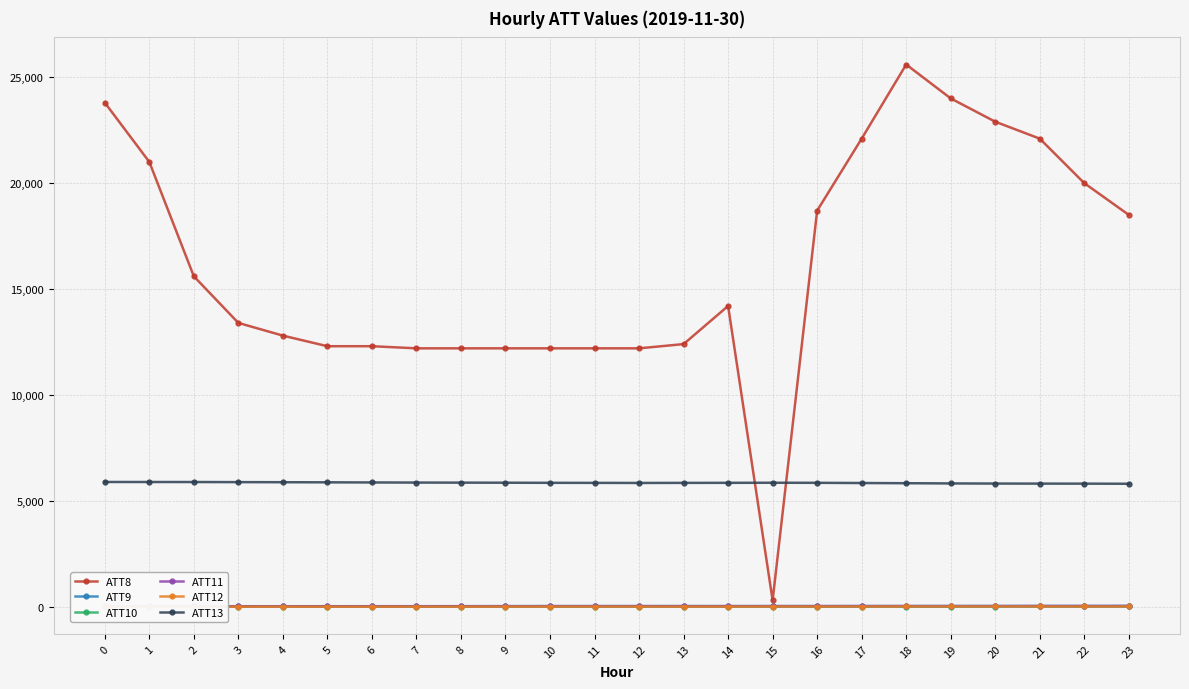

What is the approximate value of ATT9 at 19?

32.0